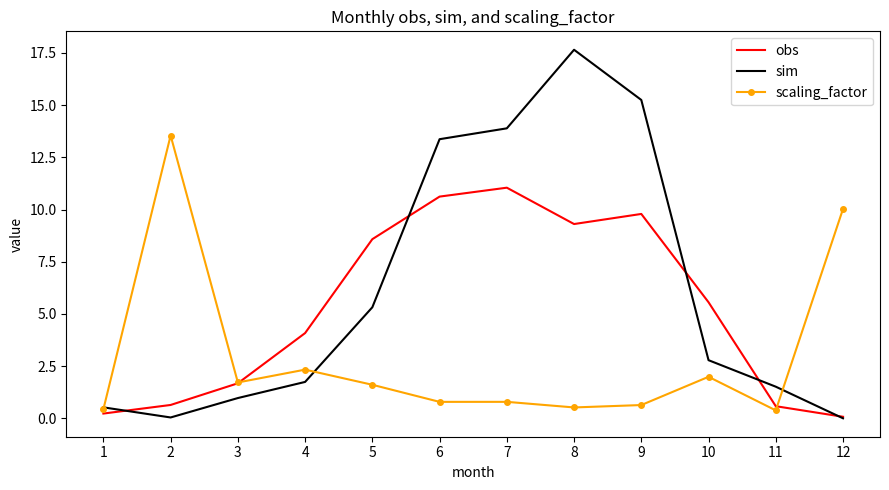

Which series has the largest range (max minus min)?

sim